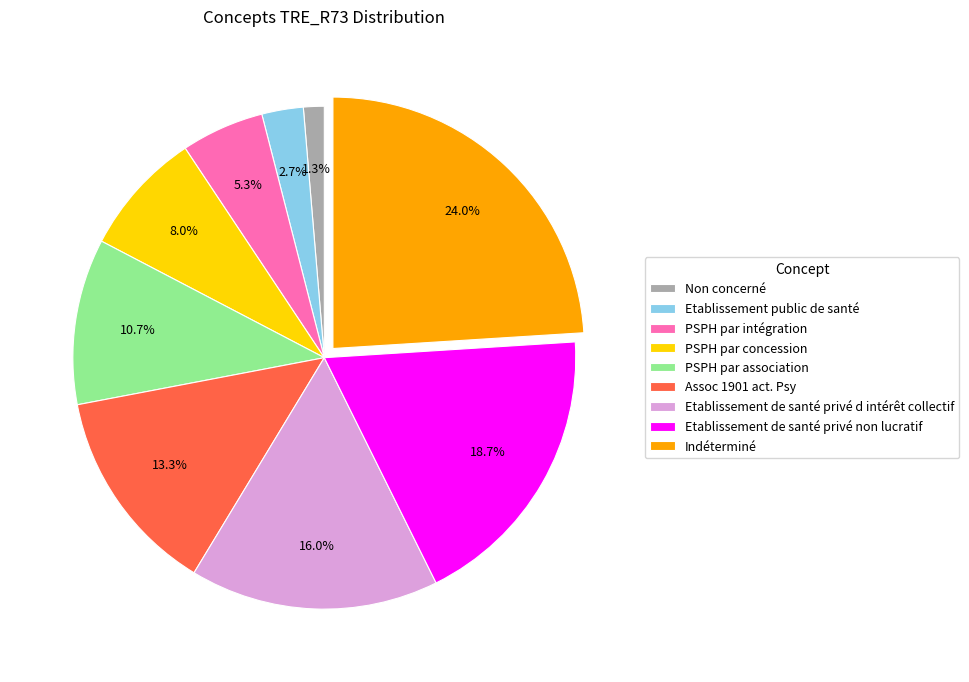

Which category has the smallest portion of the pie?

Non concerné